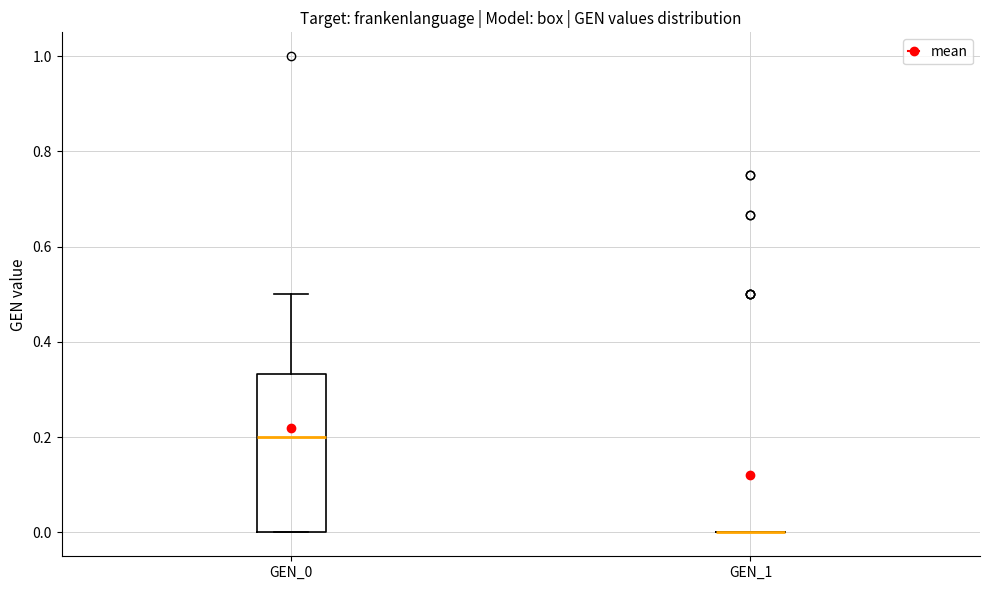

Reading left to right, read every box against the y-axis: the position of its median line, the range the box covers, and the ends of its whiskers. The values are not printed on the chart, so give them approximately, as read against the axis.

GEN_0: median 0.20, box 0.00 to 0.34, whiskers 0.00 to 0.50
GEN_1: box collapsed to a line at 0.00, whiskers 0.00 to 0.00